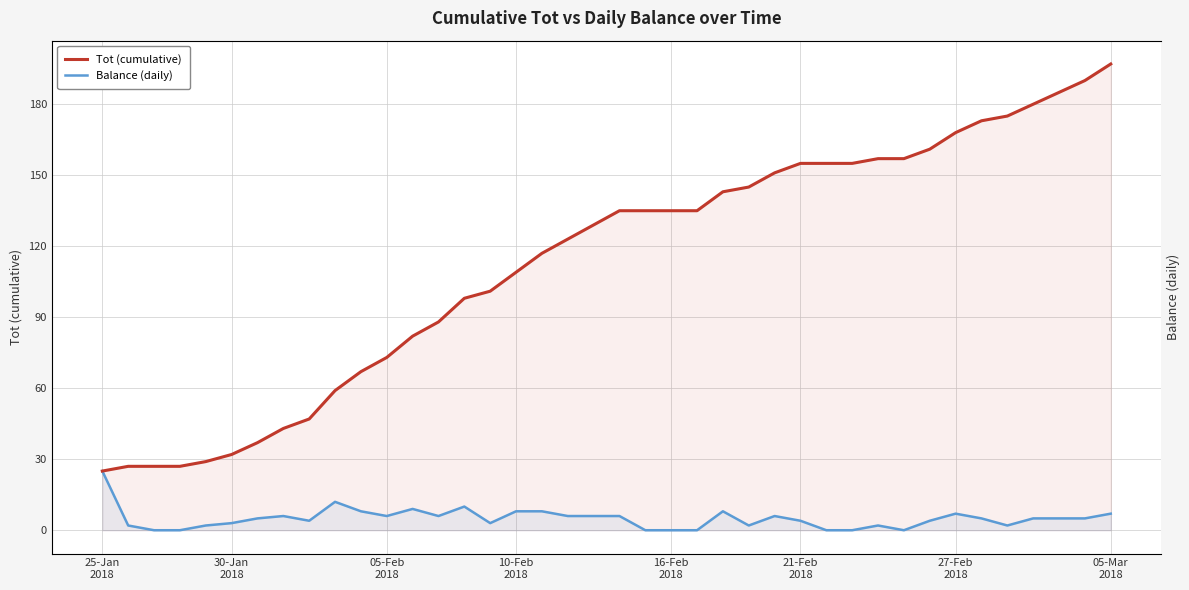

Which series has the widest spread of values?

Tot (cumulative)